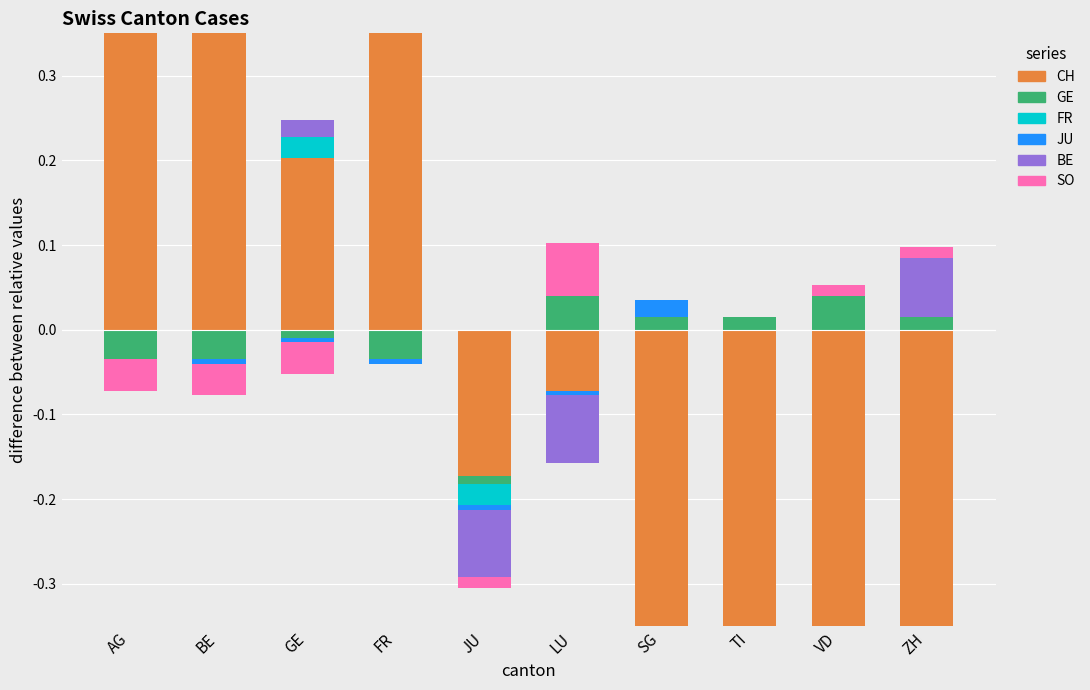

What is the total value across all series at FR?

0.6